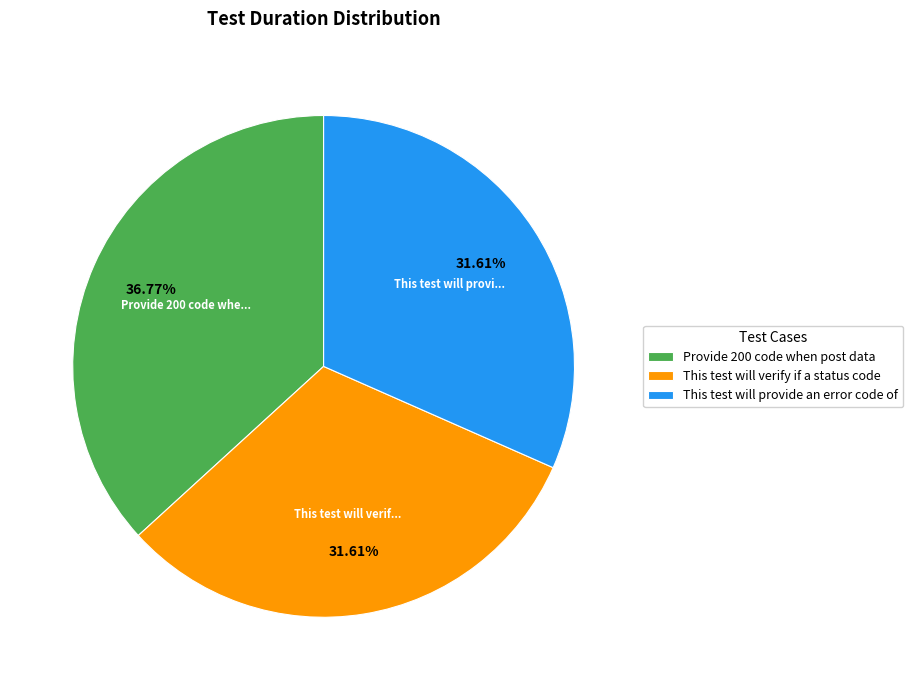

Is the sum of This test will verify if a status code and This test will provide an error code of greater than half?

Yes